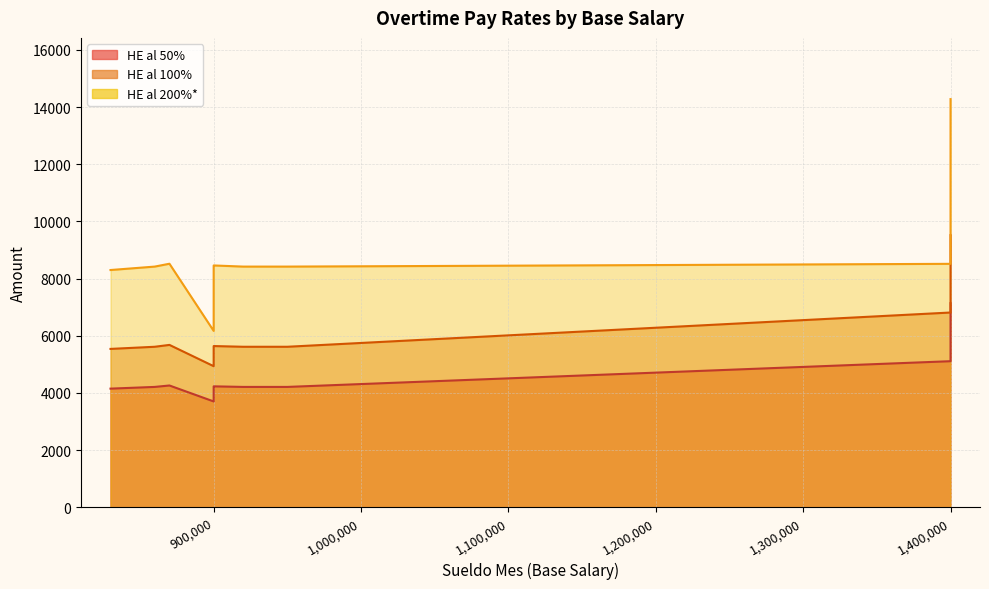

Reading left to right, extract all data points from this chart.

HE al 50%: 1400000=7140.0	950000=4210.0	860000=4210.0	950000=4210.0	860000=4210.0	860000=4210.0	860000=4210.0	860000=4210.0	920000=4210.0	870000=4260.0	900000=4230.0	830000=4150.0	860000=4210.0	900000=4210.0	900000=3701.9	1400000=5109.9	1400000=5109.9
HE al 100%: 1400000=9520.0	950000=5615.0	860000=5615.0	950000=5615.0	860000=5615.0	860000=5615.0	860000=5615.0	860000=5615.0	920000=5615.0	870000=5680.0	900000=5640.0	830000=5540.0	860000=5615.0	900000=5615.0	900000=4935.8	1400000=6813.3	1400000=6813.3
HE al 200%*: 1400000=14280.0	950000=8420.0	860000=8420.0	950000=8420.0	860000=8420.0	860000=8420.0	860000=8420.0	860000=8420.0	920000=8420.0	870000=8520.0	900000=8460.0	830000=8300.0	860000=8420.0	900000=8420.0	900000=6169.8	1400000=8516.6	1400000=8516.6